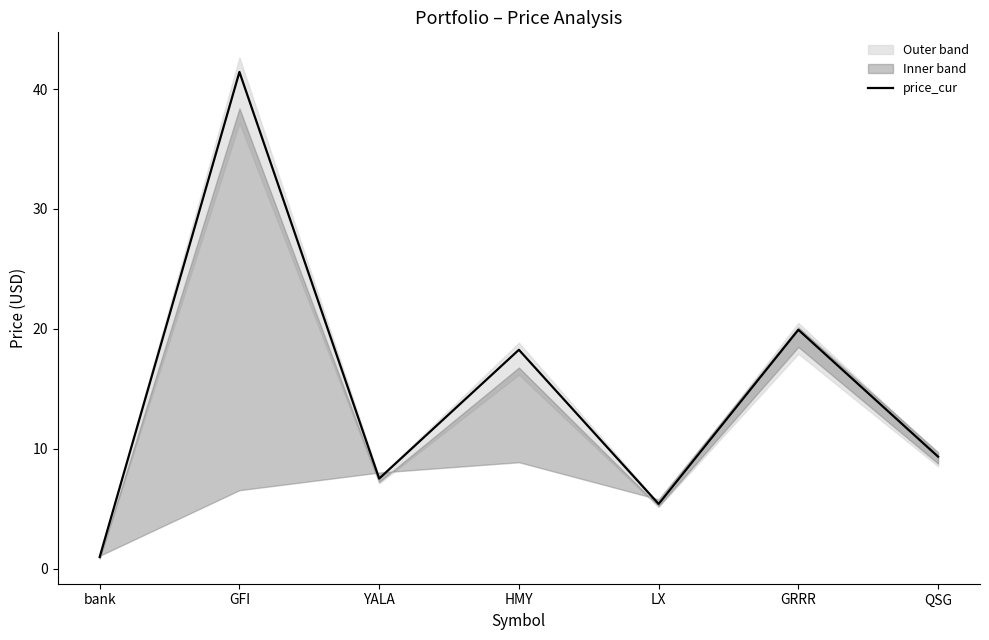

Is this an area chart (filled region under the line)?

No